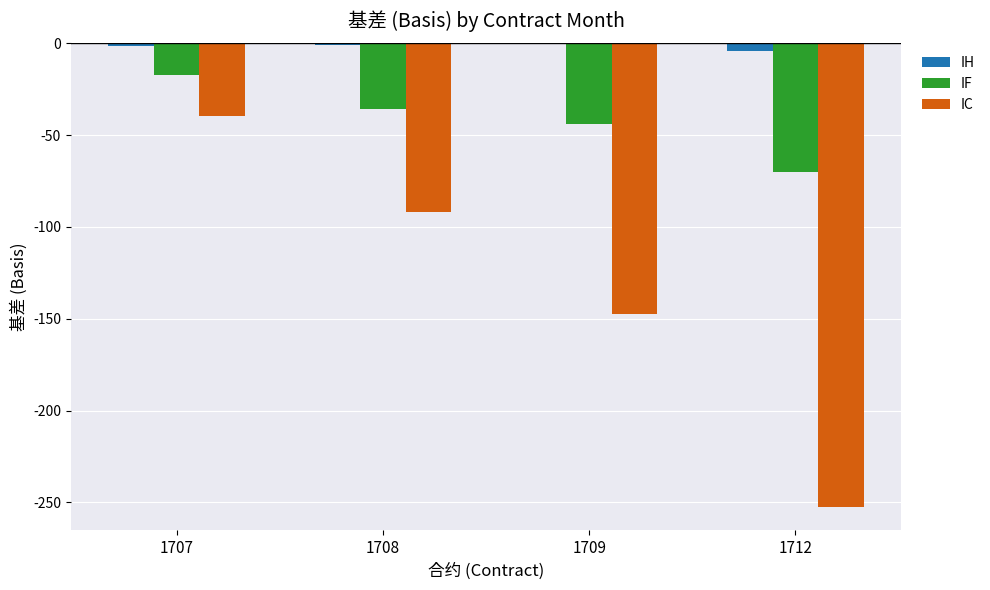

Is it true that IH equals -1.4 at 1707?

True